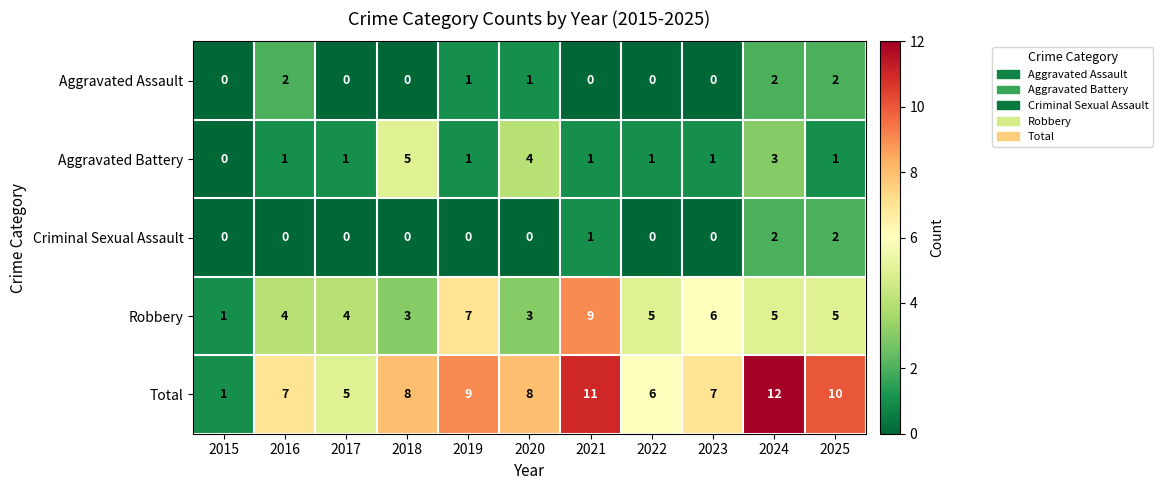

What is the difference between the highest and lowest values at 2022?

6